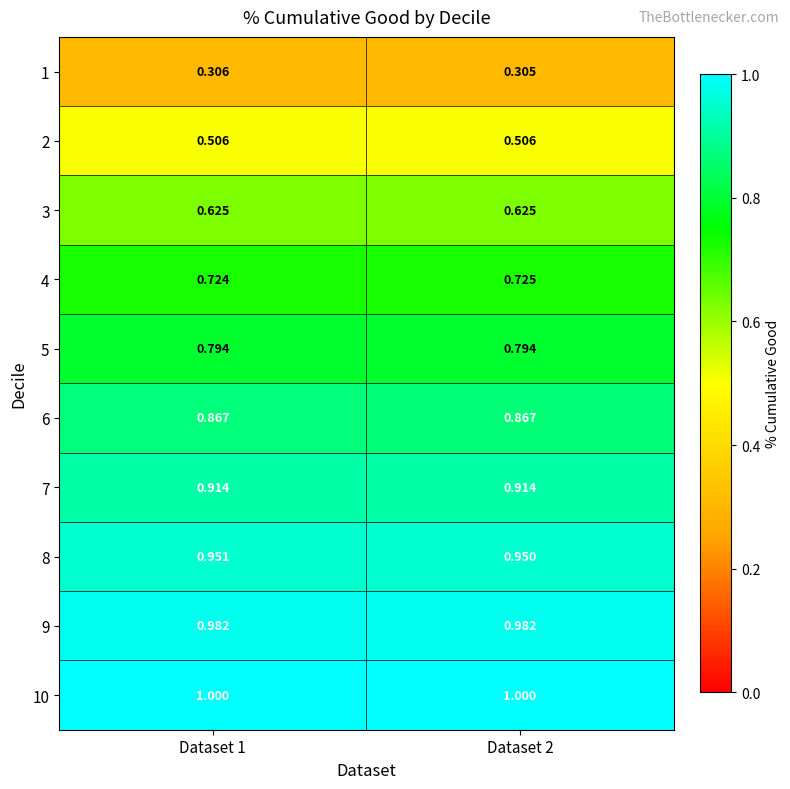

How many data points does each series have?

2